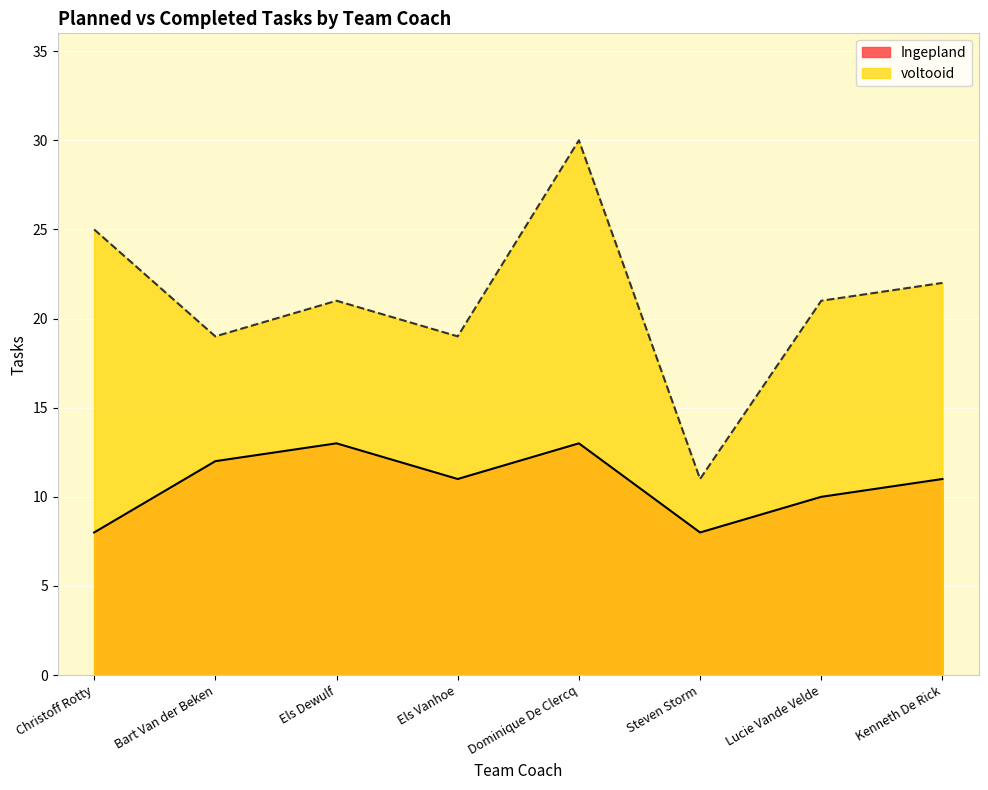

At how many categories does at least one series exceed 26?

1